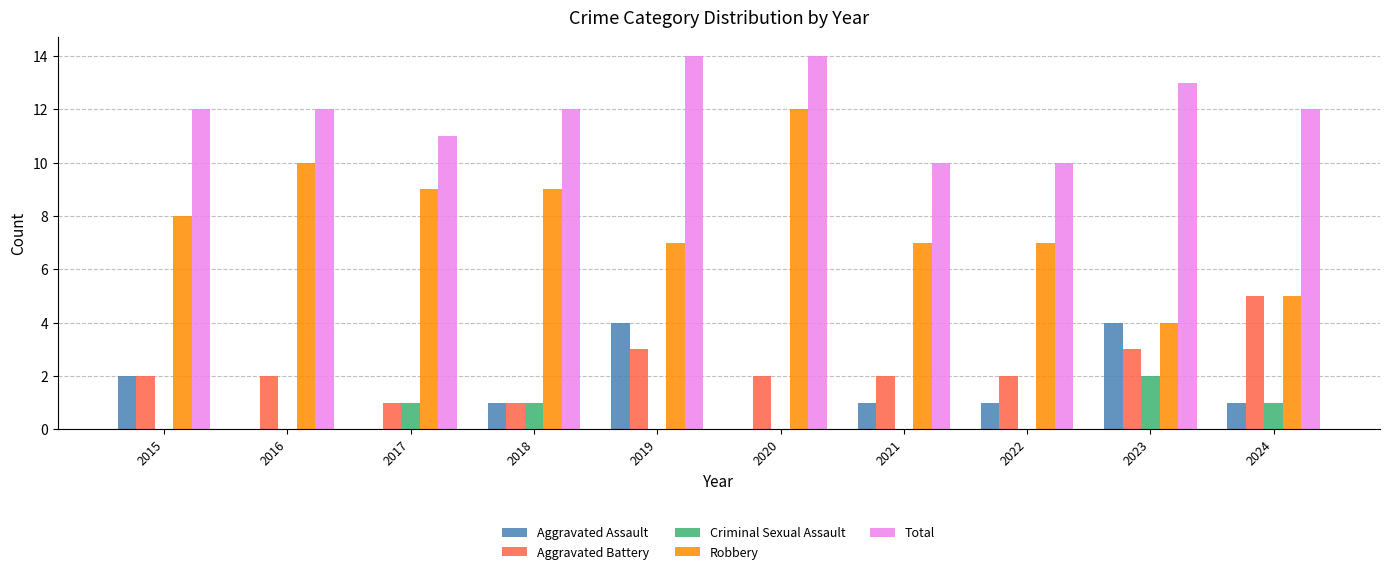

Is the value of Aggravated Battery at 2023 greater than the value of Criminal Sexual Assault at 2017?

Yes